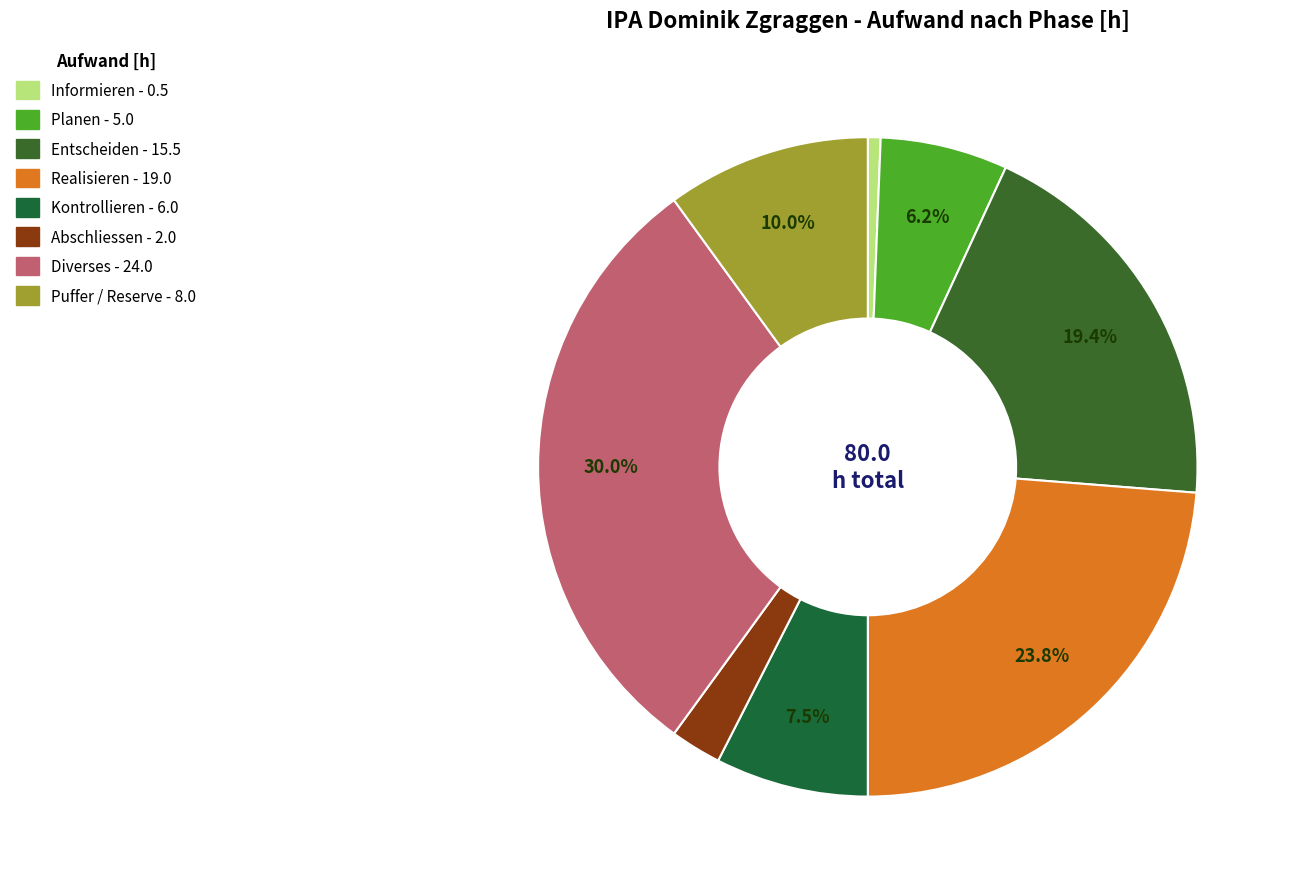

Which slice is the smallest?

Informieren